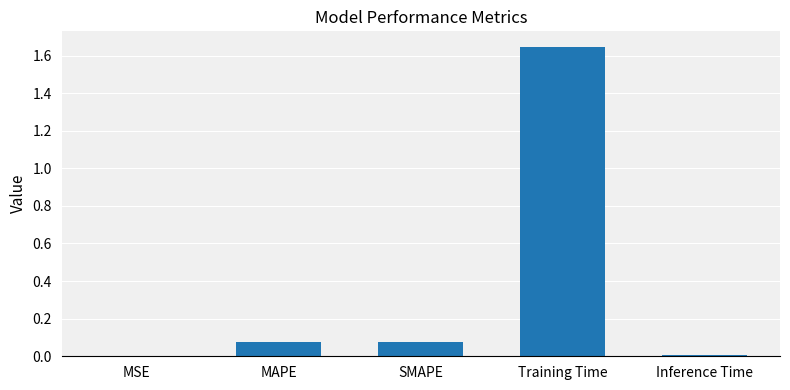

Are the bars horizontal?

No